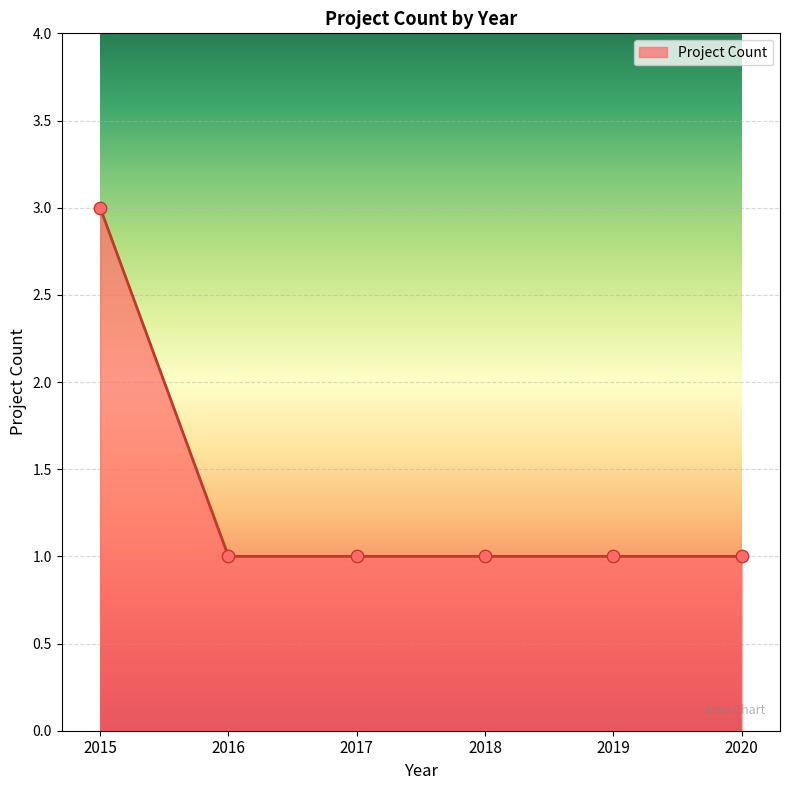

Between 2015 and 2019, which is larger?

2015